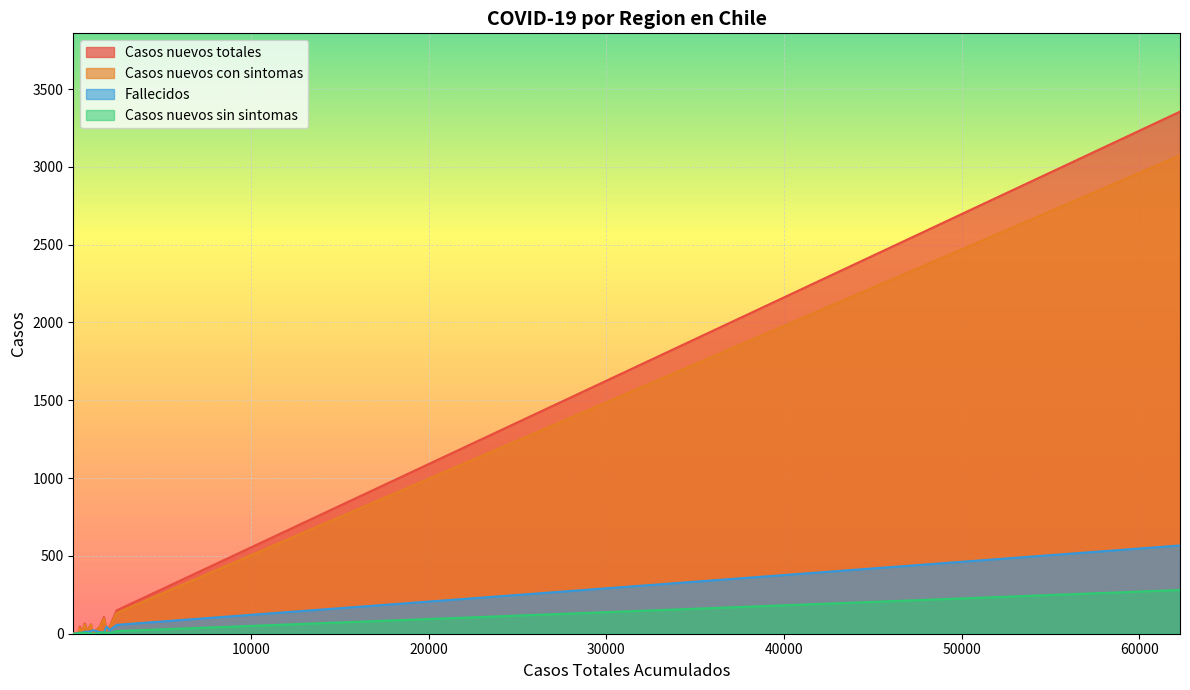

What is the value of the Casos nuevos con sintomas point at the 10th from the left?

8